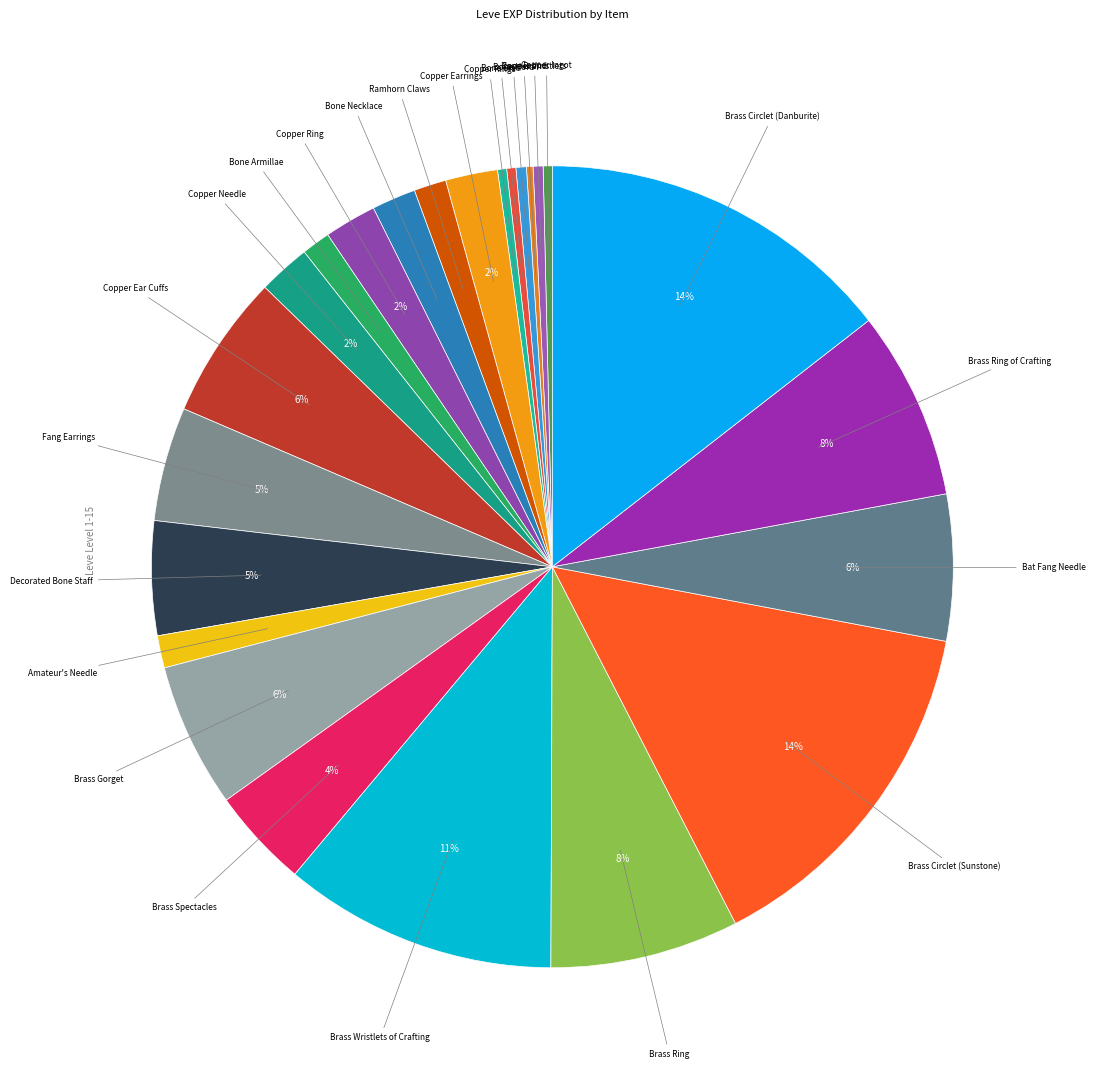

How many slices are in this pie chart?

24